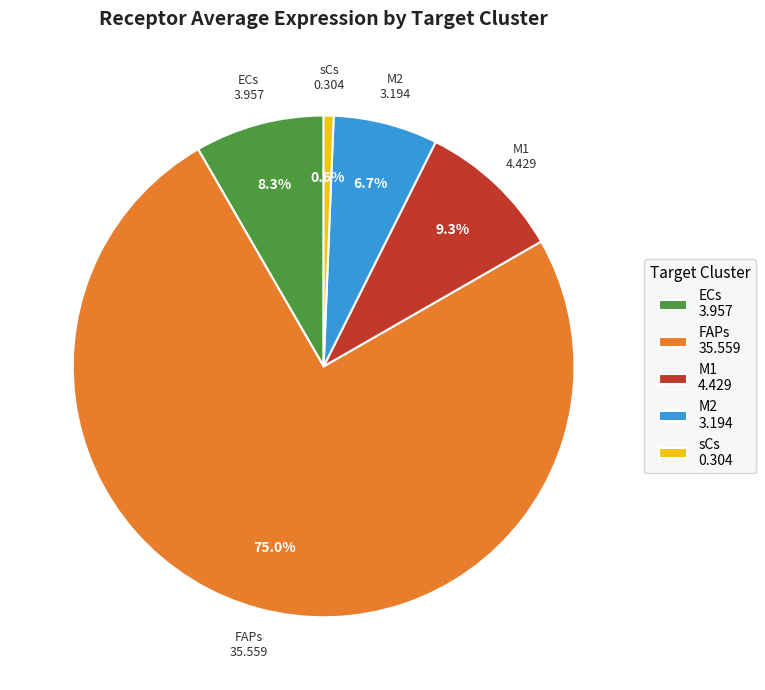

To the nearest percent, what portion does M2 represent?

7%